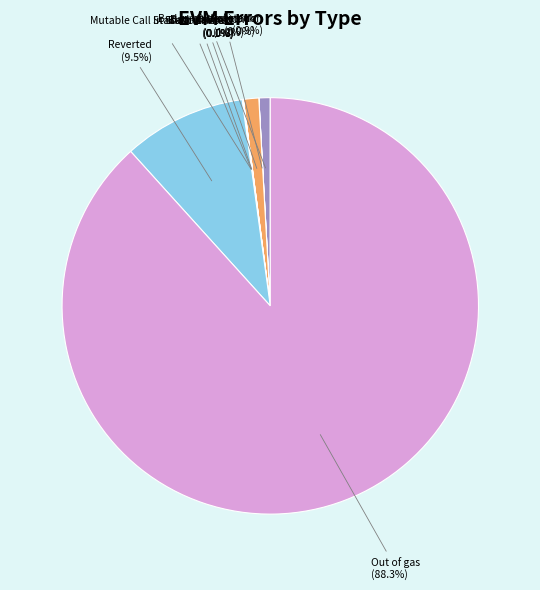

Which slice is the smallest?

Built-in failed